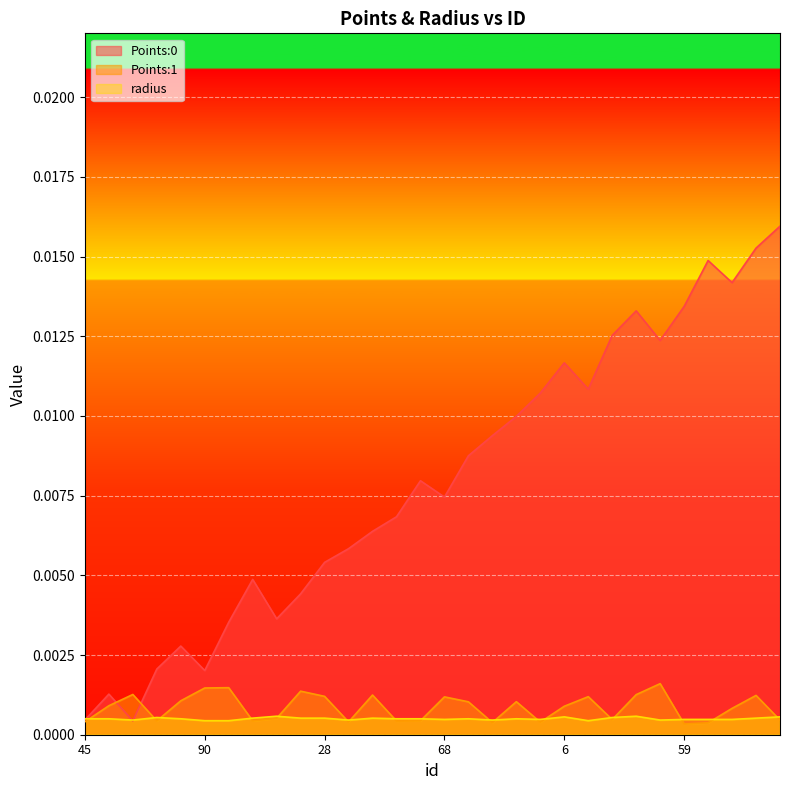

At how many categories does at least one series exceed 0?

30